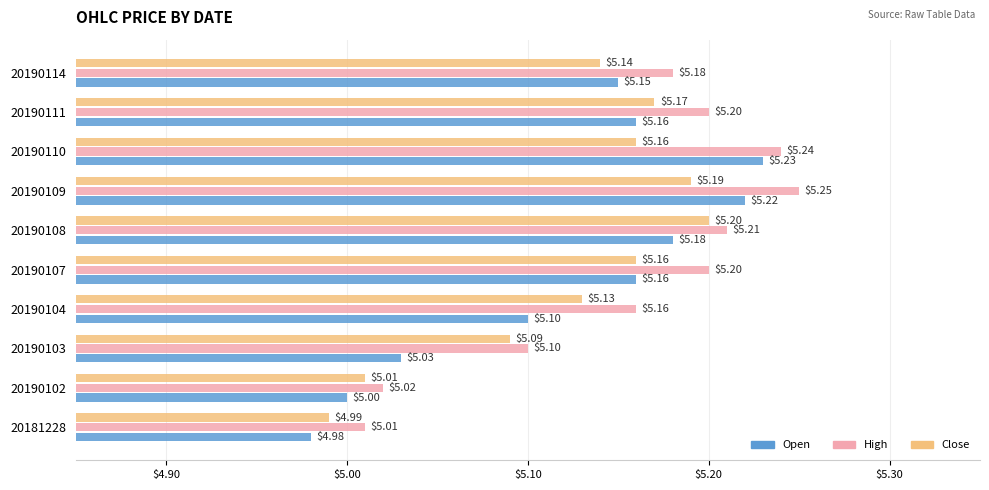

What are all the series names shown in the legend?

Open, High, Close